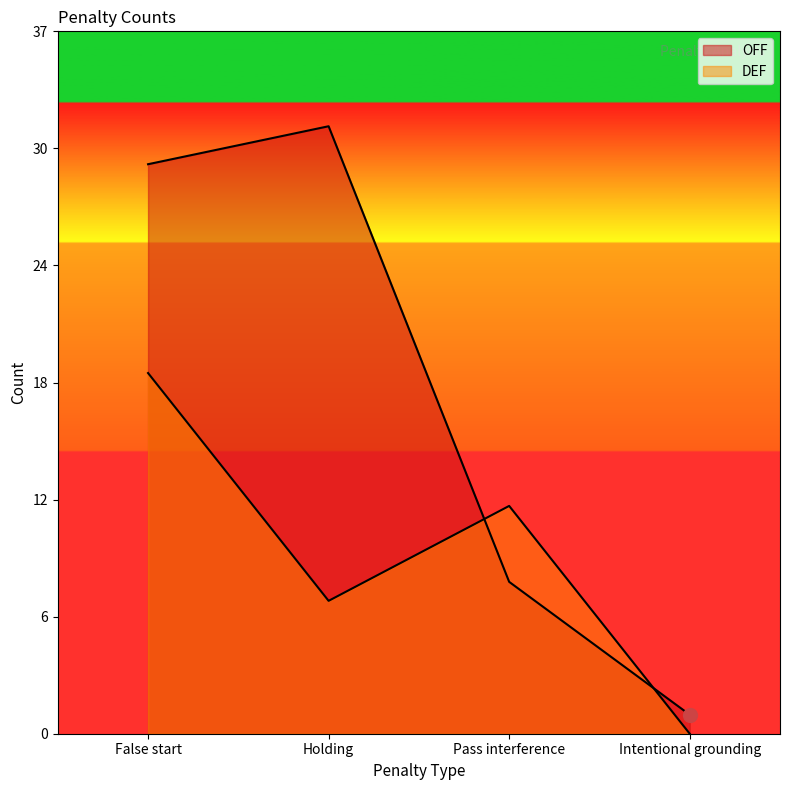

Which series has the largest total across all categories?

OFF